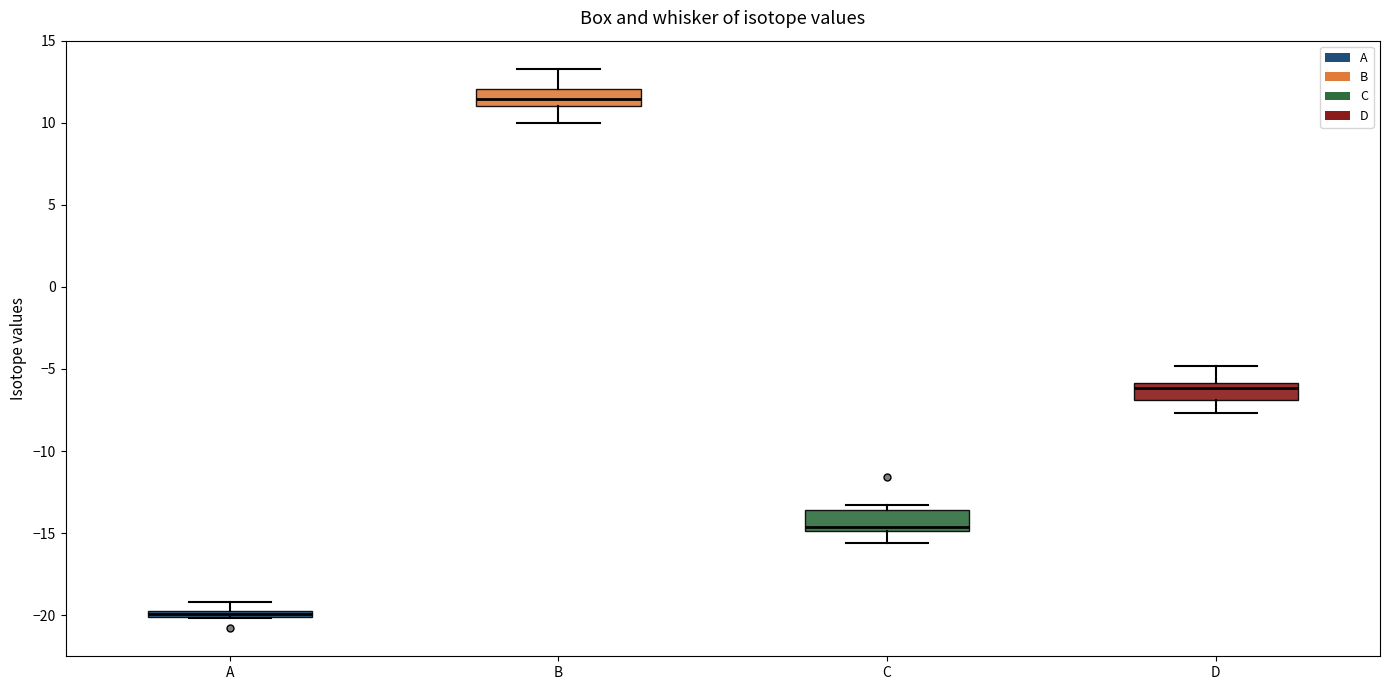

Where does the upper whisker of the box for D end on the y-axis? The values are not printed on the chart, so give them approximately, as read against the axis.

-5.0